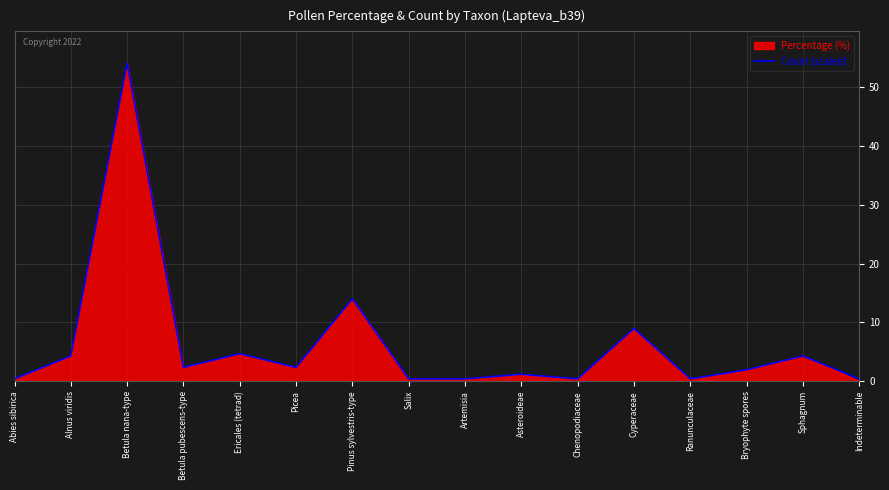

At which category does the chart reach its peak across all series?

Betula nana-type